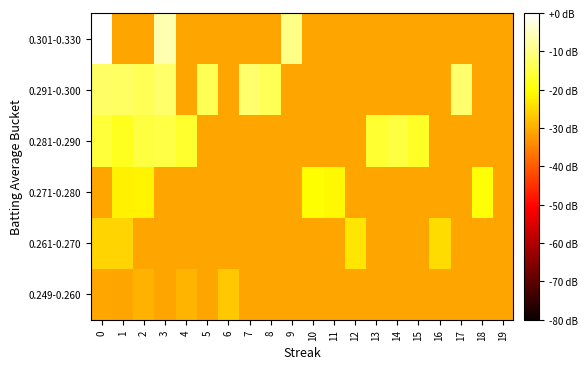

Reading right to left, extract all data points from this chart.

0.249-0.260: 19=-31.2	18=-31.2	17=-31.2	16=-31.2	15=-31.2	14=-31.2	13=-31.2	12=-31.2	11=-31.2	10=-31.2	9=-31.2	8=-31.2	7=-31.2	6=-26.8	5=-31.2	4=-29.2	3=-31.2	2=-29.6	1=-31.2	0=-30.8
0.261-0.270: 19=-31.2	18=-31.2	17=-31.2	16=-24.4	15=-31.2	14=-31.2	13=-31.2	12=-23.2	11=-31.2	10=-31.2	9=-31.2	8=-31.2	7=-31.2	6=-31.2	5=-31.2	4=-31.2	3=-31.2	2=-31.2	1=-25.6	0=-25.6
0.271-0.280: 19=-31.2	18=-20.0	17=-31.2	16=-31.2	15=-31.2	14=-31.2	13=-31.2	12=-31.2	11=-21.2	10=-20.4	9=-31.2	8=-31.2	7=-31.2	6=-31.2	5=-31.2	4=-31.2	3=-31.2	2=-21.6	1=-22.0	0=-31.2
0.281-0.290: 19=-31.2	18=-31.2	17=-31.2	16=-31.2	15=-17.2	14=-15.2	13=-16.4	12=-31.2	11=-31.2	10=-31.2	9=-31.2	8=-31.2	7=-31.2	6=-31.2	5=-31.2	4=-16.8	3=-14.8	2=-15.2	1=-18.0	0=-15.8
0.291-0.300: 19=-31.2	18=-31.2	17=-11.6	16=-31.2	15=-31.2	14=-31.2	13=-31.2	12=-31.2	11=-31.2	10=-31.2	9=-31.2	8=-13.6	7=-11.6	6=-31.2	5=-13.6	4=-31.2	3=-12.0	2=-13.6	1=-12.7	0=-12.3
0.301-0.330: 19=-31.2	18=-31.2	17=-31.2	16=-31.2	15=-31.2	14=-31.2	13=-31.2	12=-31.2	11=-31.2	10=-31.2	9=-9.6	8=-31.2	7=-31.2	6=-31.2	5=-31.2	4=-31.2	3=-6.4	2=-31.2	1=-31.2	0=0.0